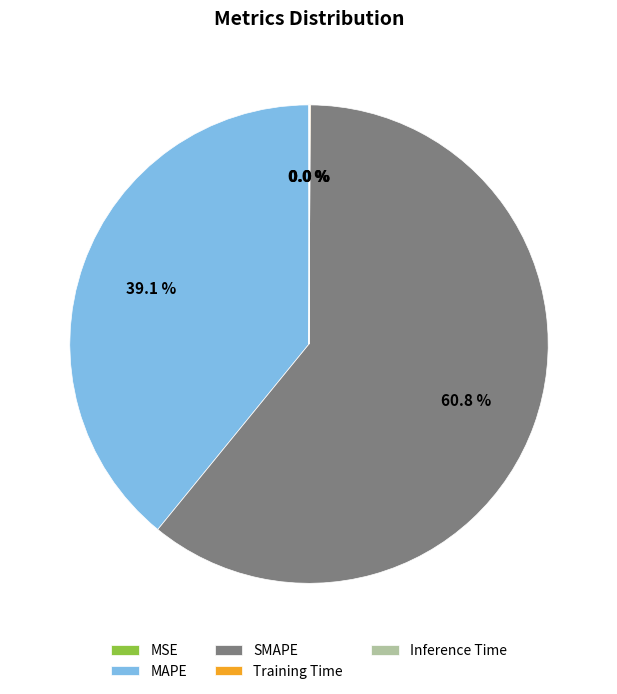

Is there a majority slice in this chart?

Yes